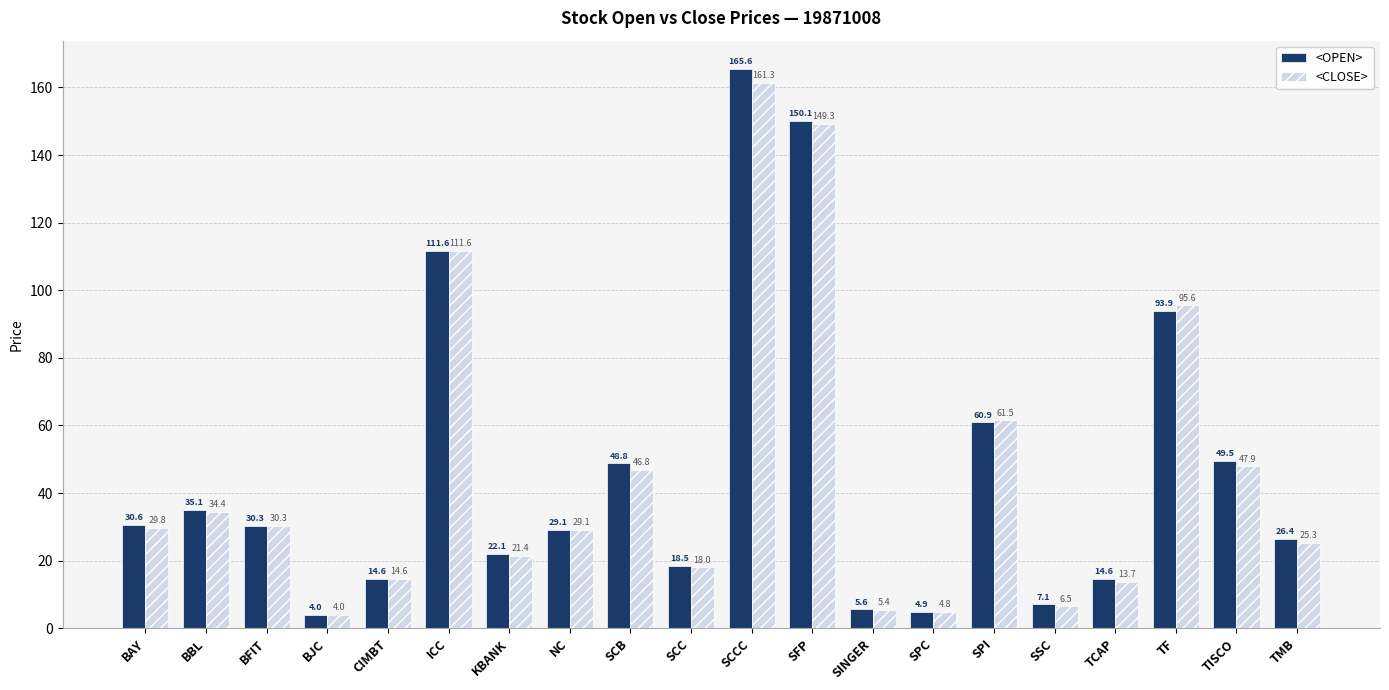

How many categories are shown in the chart?

20